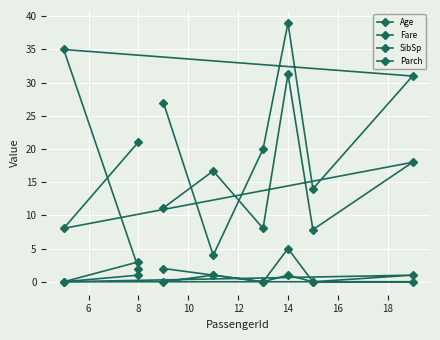

List the labels in order of Fare value, smallest first.

12, 8, 16, 4, 6, 14, 18, 10